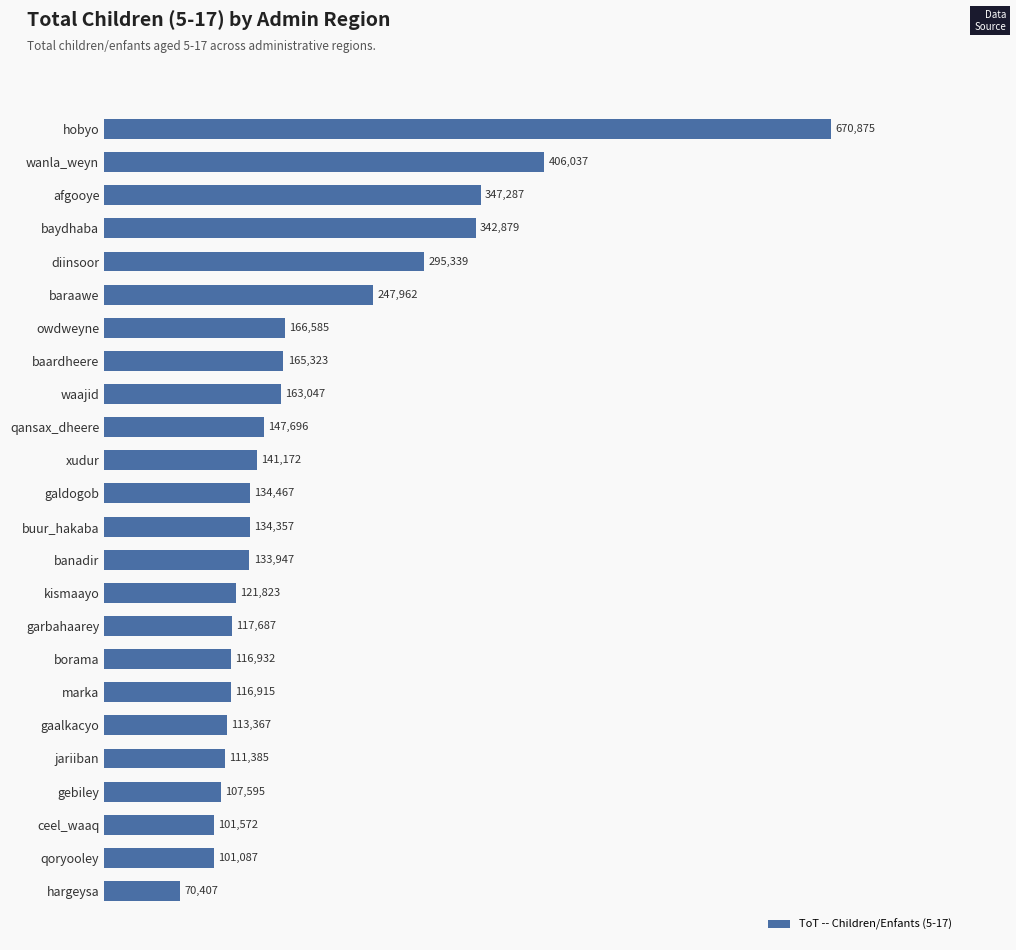

Approximately how many times larger is the value at baraawe compared to ceel_waaq?

2.4